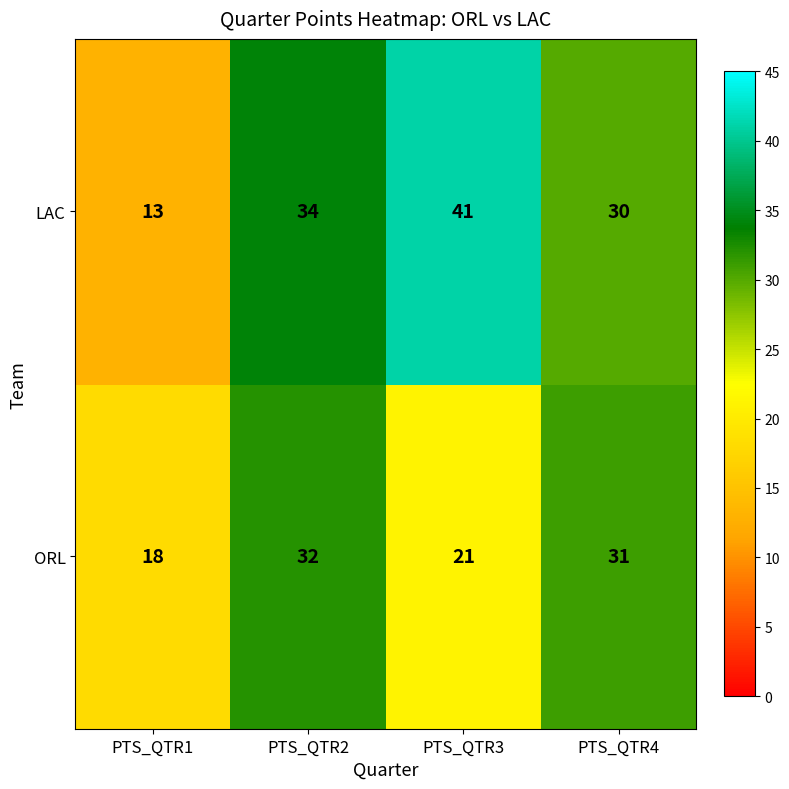

Where is LAC nearest to the value 27?

PTS_QTR4